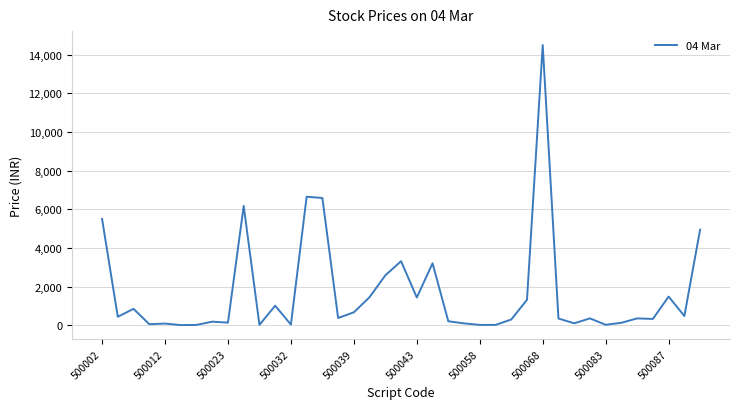

What is the difference between the maximum and minimum values?

14491.6